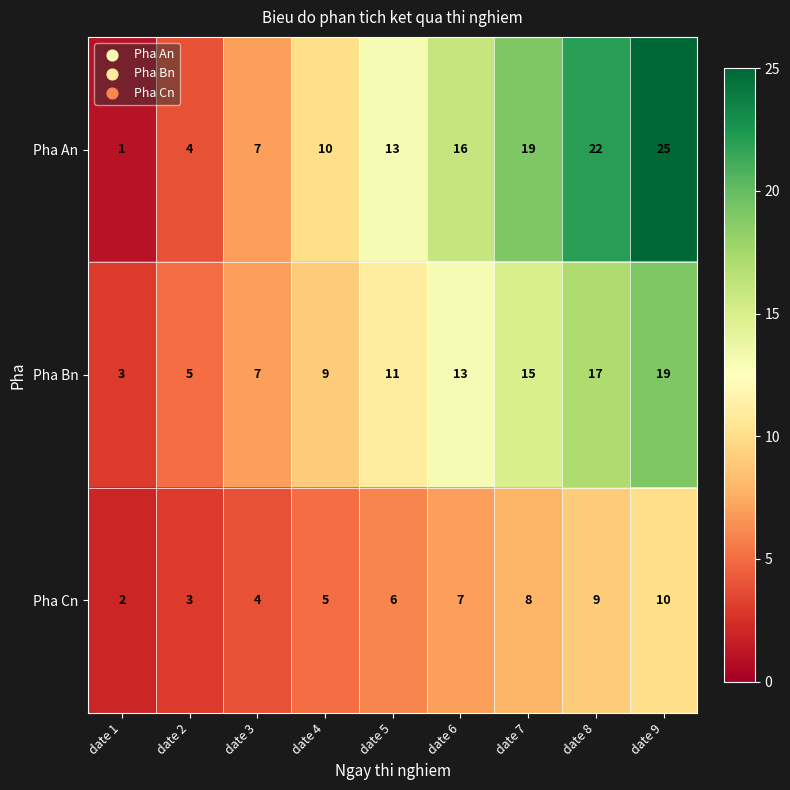

Count the Pha An values in the range 7 to 19.

5